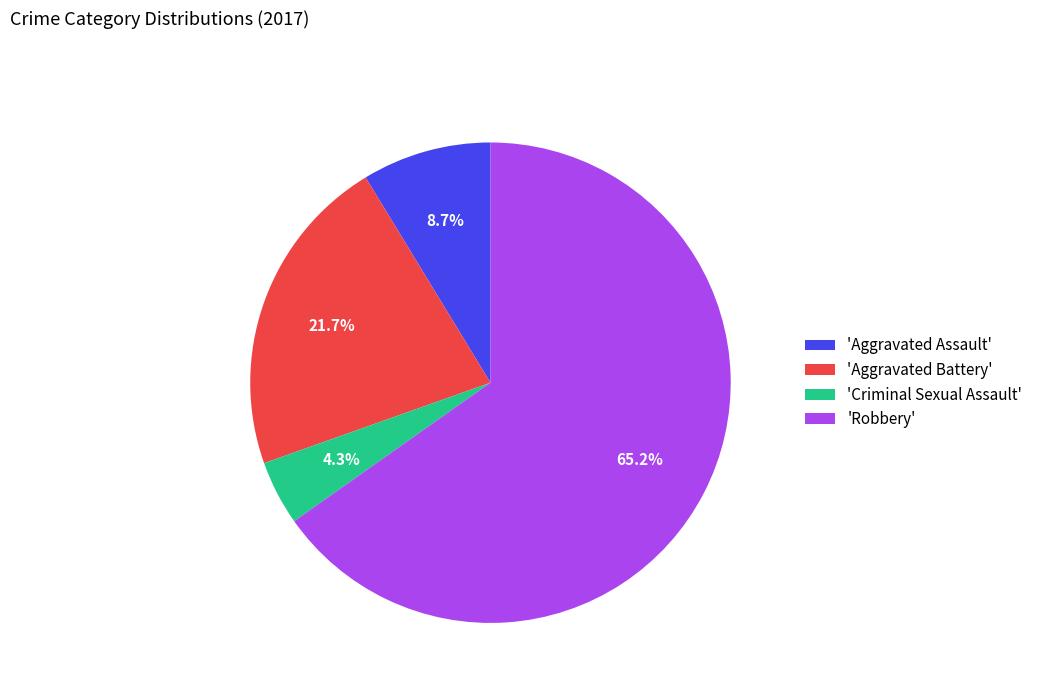

Count the number of slices in the pie.

4